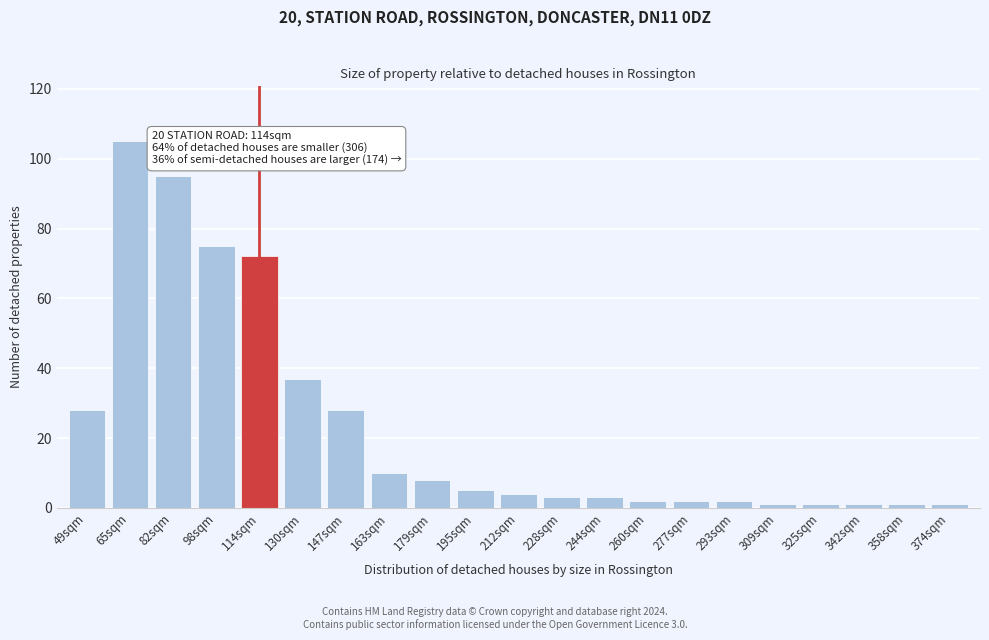

Reading left to right, what are all the values shown in this chart?

49sqm=28	65sqm=105	82sqm=95	98sqm=75	114sqm=72	130sqm=37	147sqm=28	163sqm=10	179sqm=8	195sqm=5	212sqm=4	228sqm=3	244sqm=3	260sqm=2	277sqm=2	293sqm=2	309sqm=1	325sqm=1	342sqm=1	358sqm=1	374sqm=1